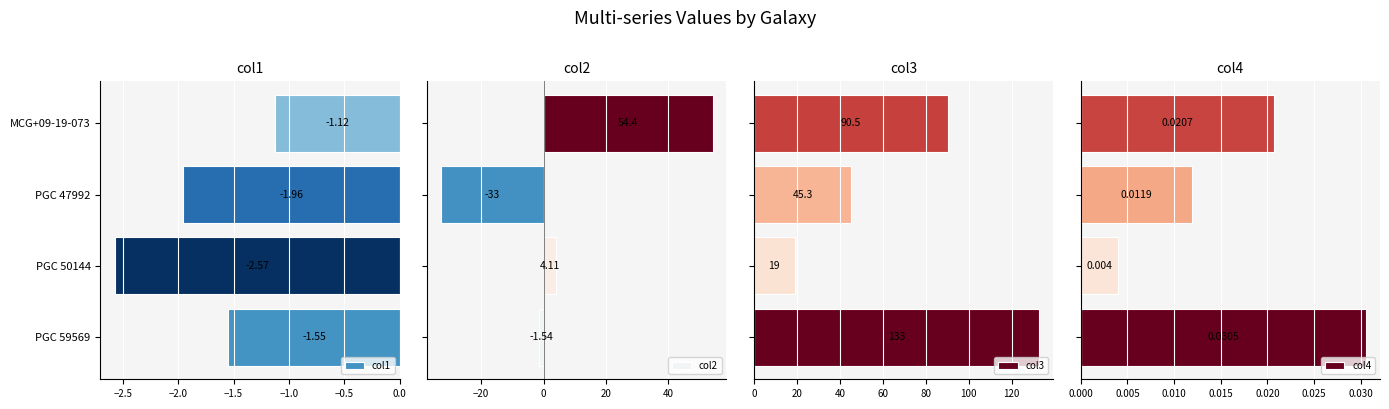

List the series in order of their peak value, highest first.

col3, col2, col4, col1